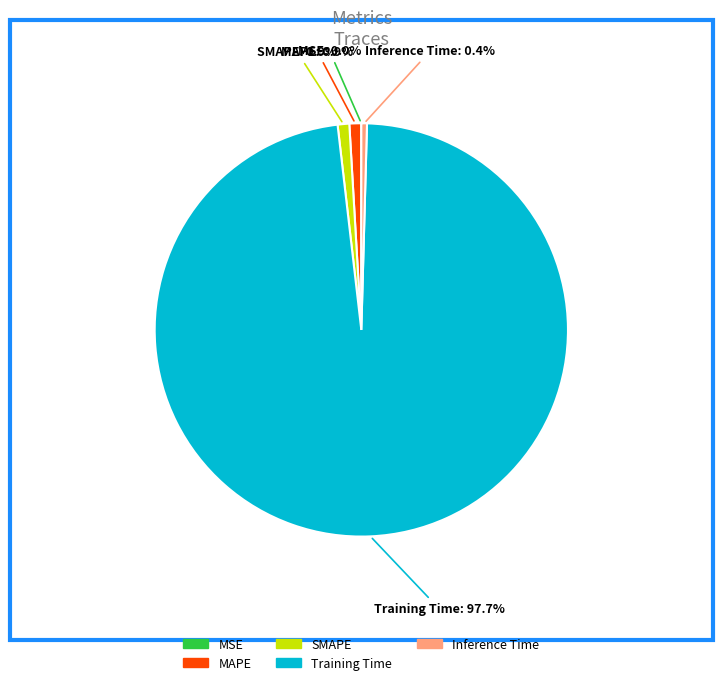

To the nearest percent, what is the combined percentage of SMAPE and Inference Time?

1%